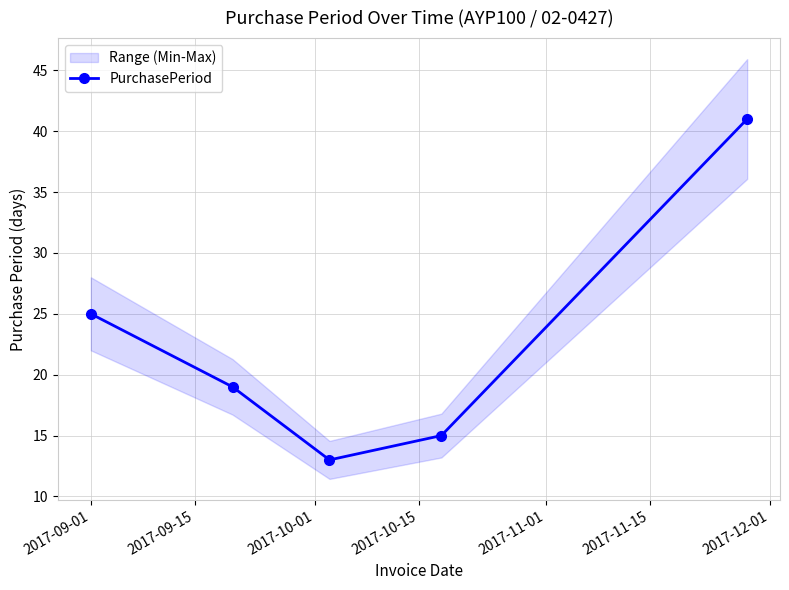

What is the value of the PurchasePeriod point at the 4th from the left?

15